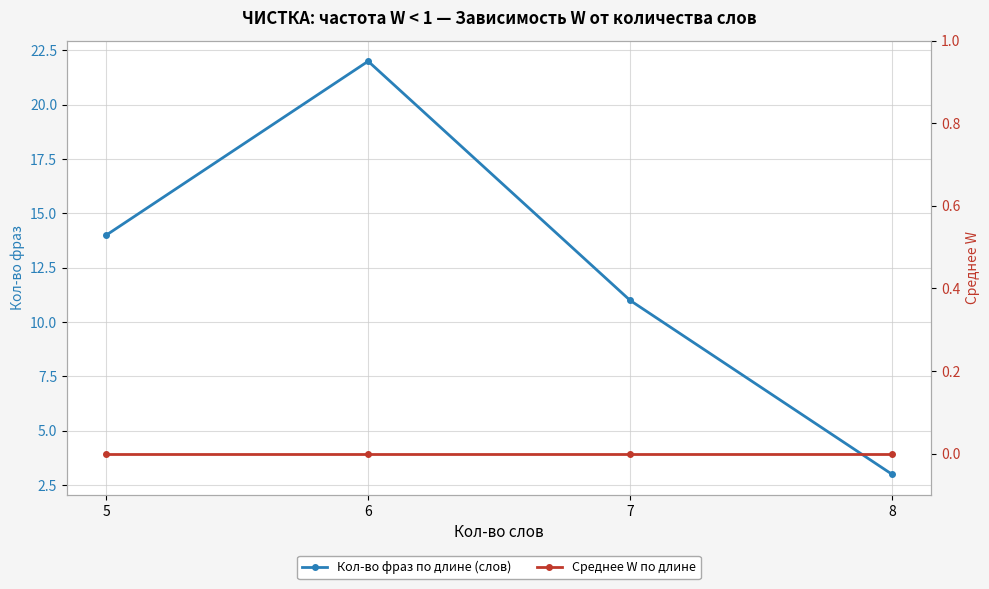

Which series changed the most between 6 and 8?

Кол-во фраз по длине (слов)